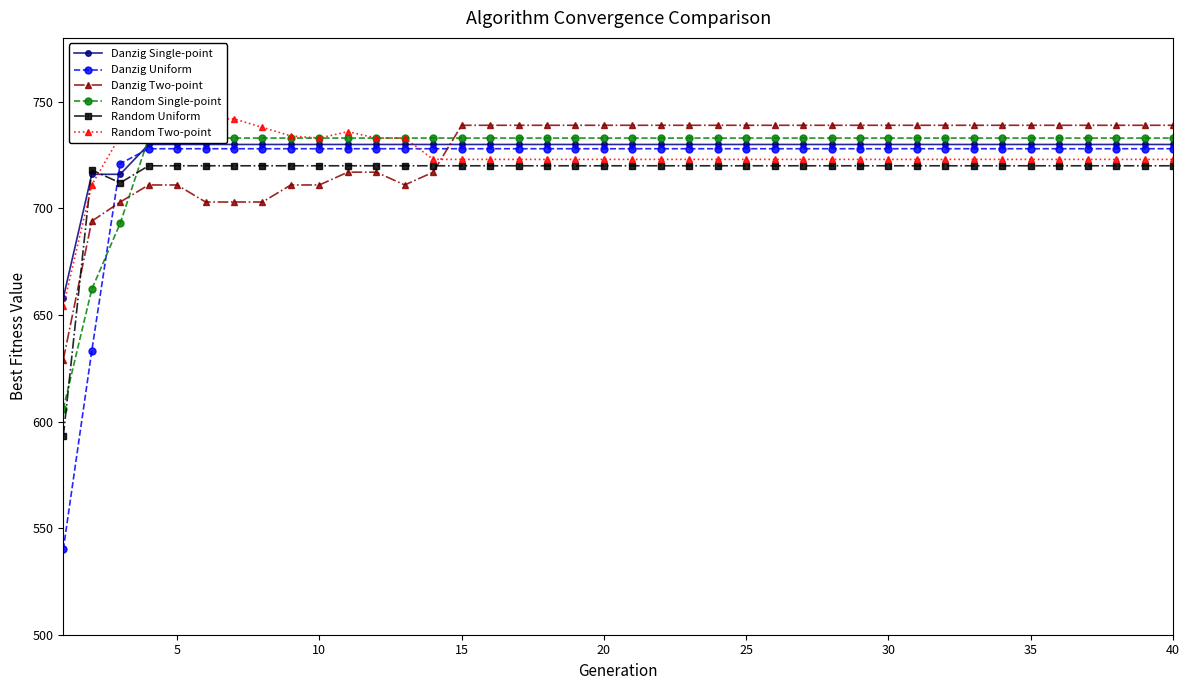

What are all the series names shown in the legend?

Danzig Single-point, Danzig Uniform, Danzig Two-point, Random Single-point, Random Uniform, Random Two-point